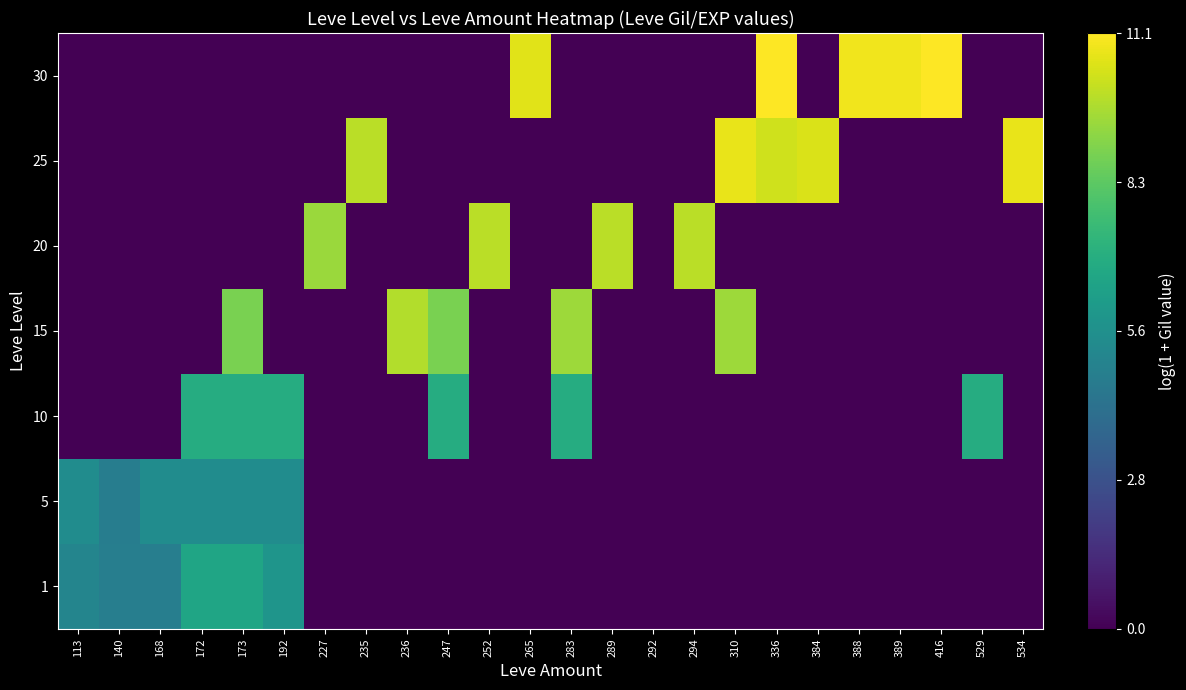

At which category does the chart reach its peak across all series?

336